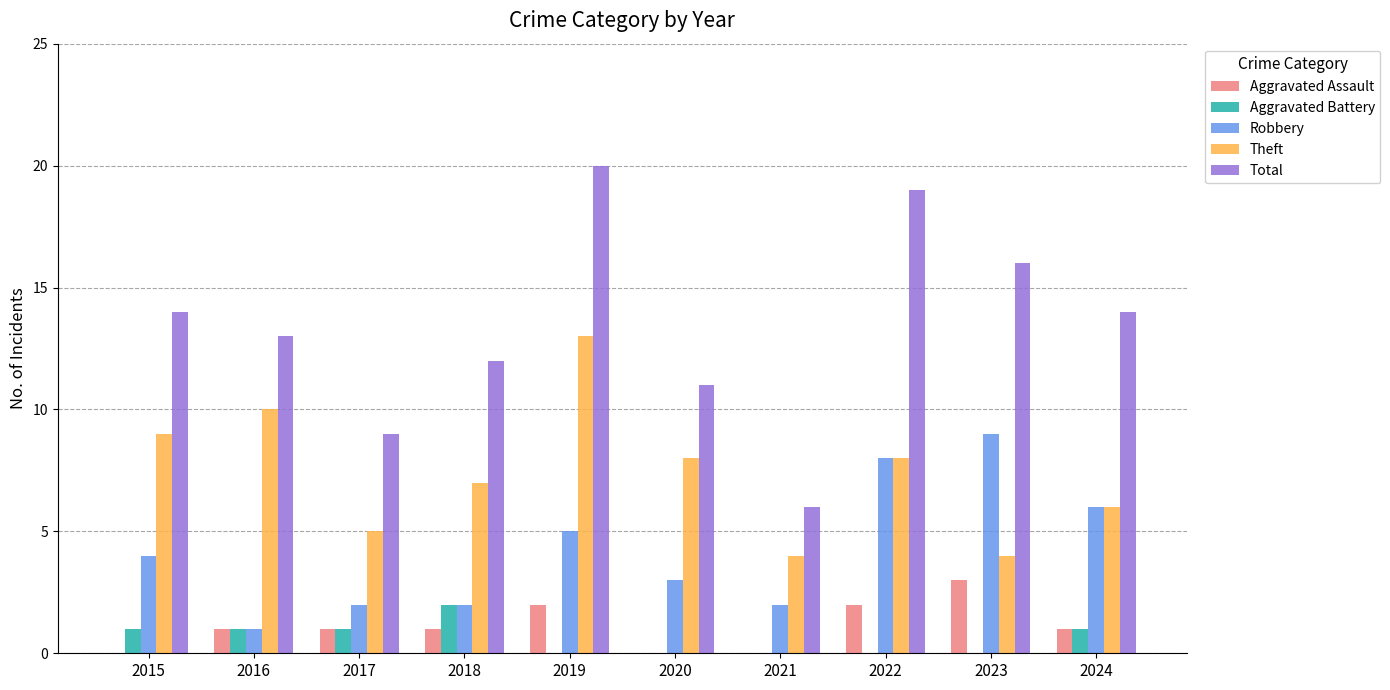

At which category does the chart reach its peak across all series?

2019